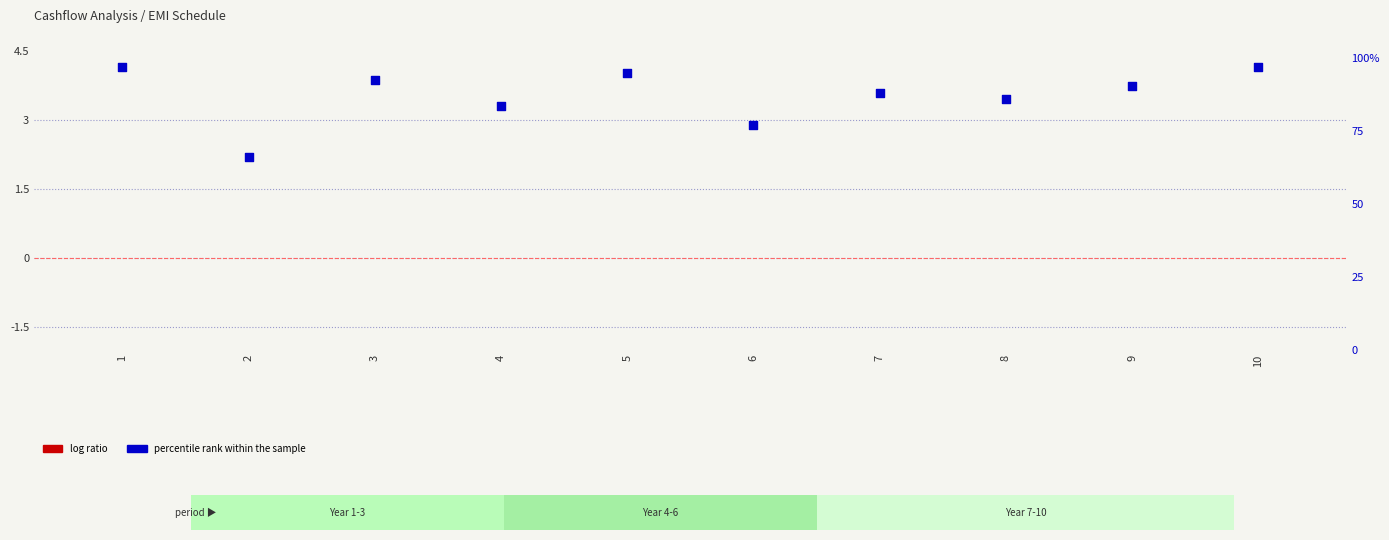

Which series has the largest Y range (max minus min)?

percentile rank within the sample